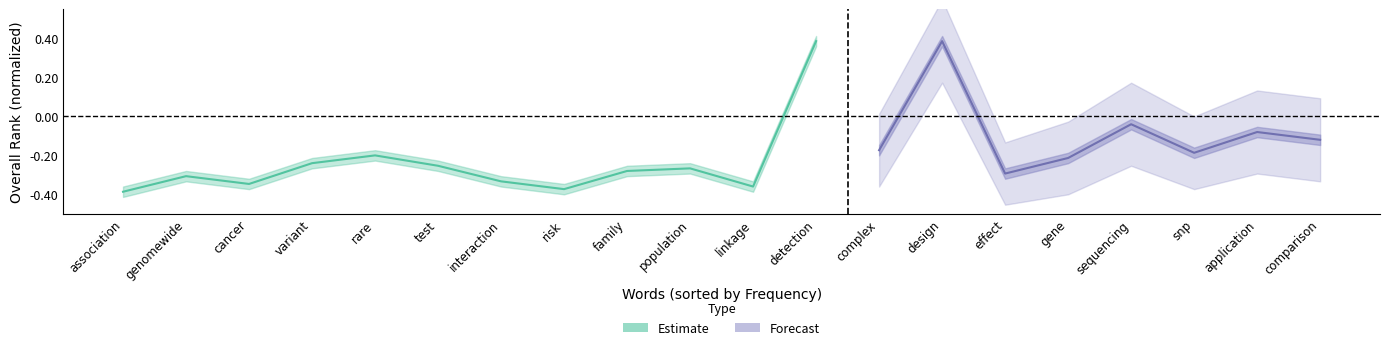

How many interior local valleys (lower than both neighbors) does the data have?

3